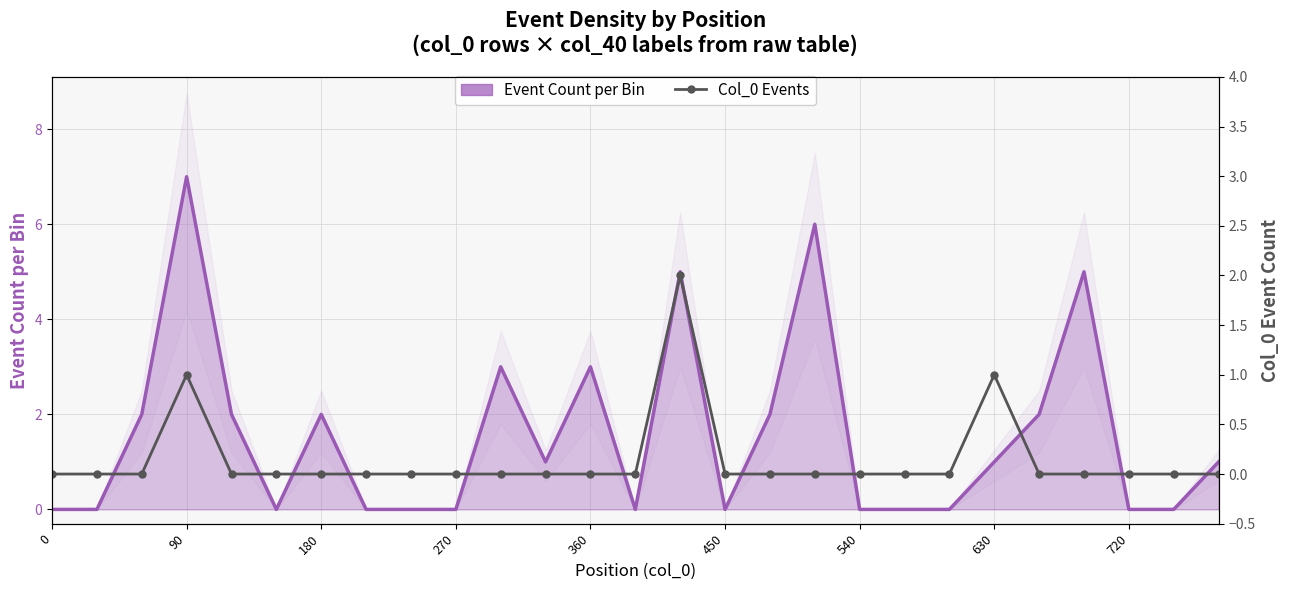

How many interior local peaks does the Event Count per Bin series have?

7